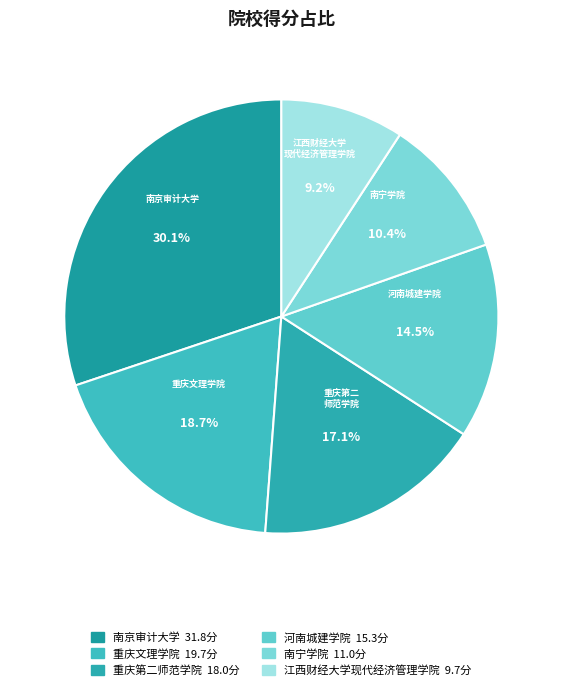

Does 江西财经大学现代经济管理学院 account for over 50% of the chart?

No